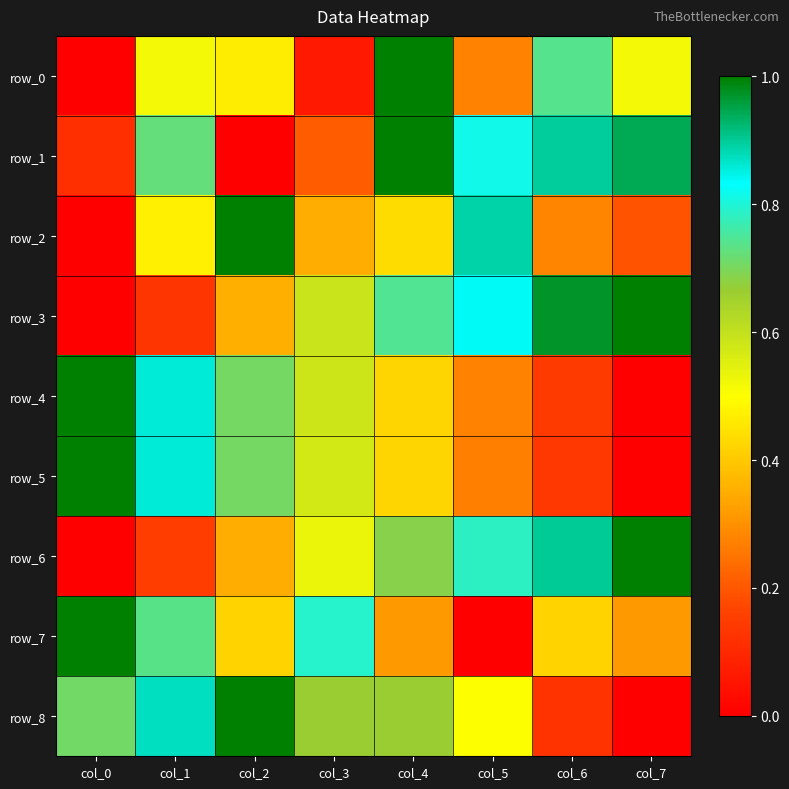

List the labels in order of row_8 value, largest first.

col_2, col_1, col_0, col_3, col_4, col_5, col_6, col_7